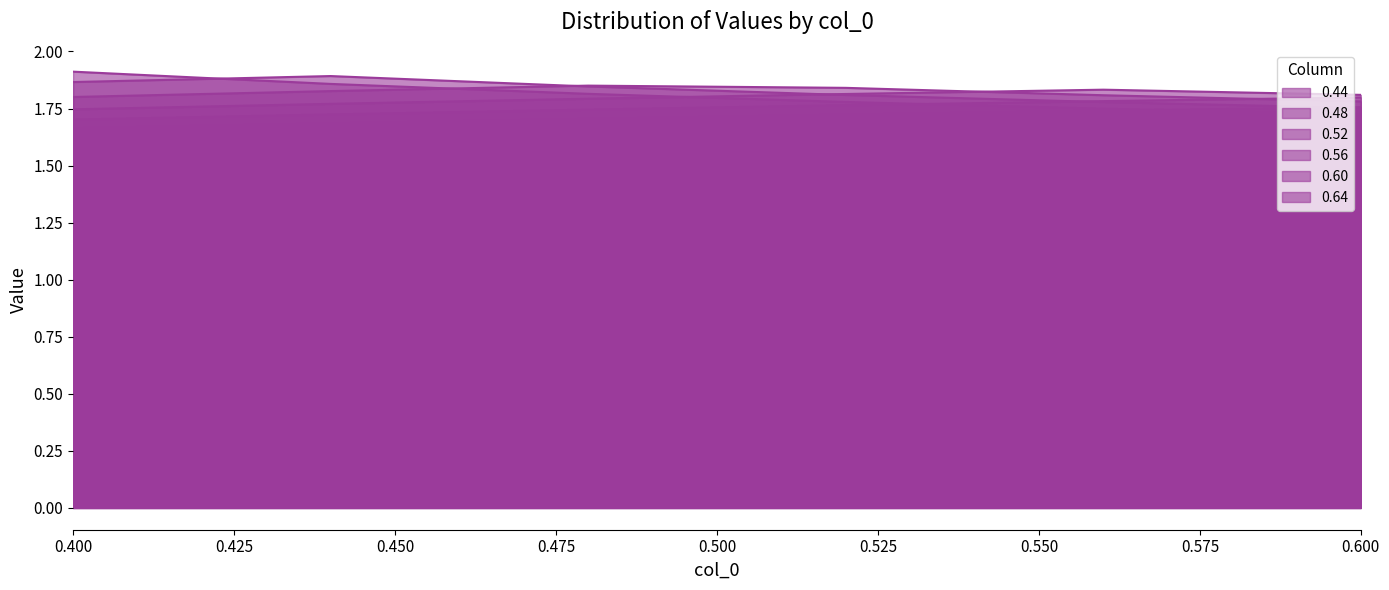

What is the lowest value of the 0.56 series?

1.7